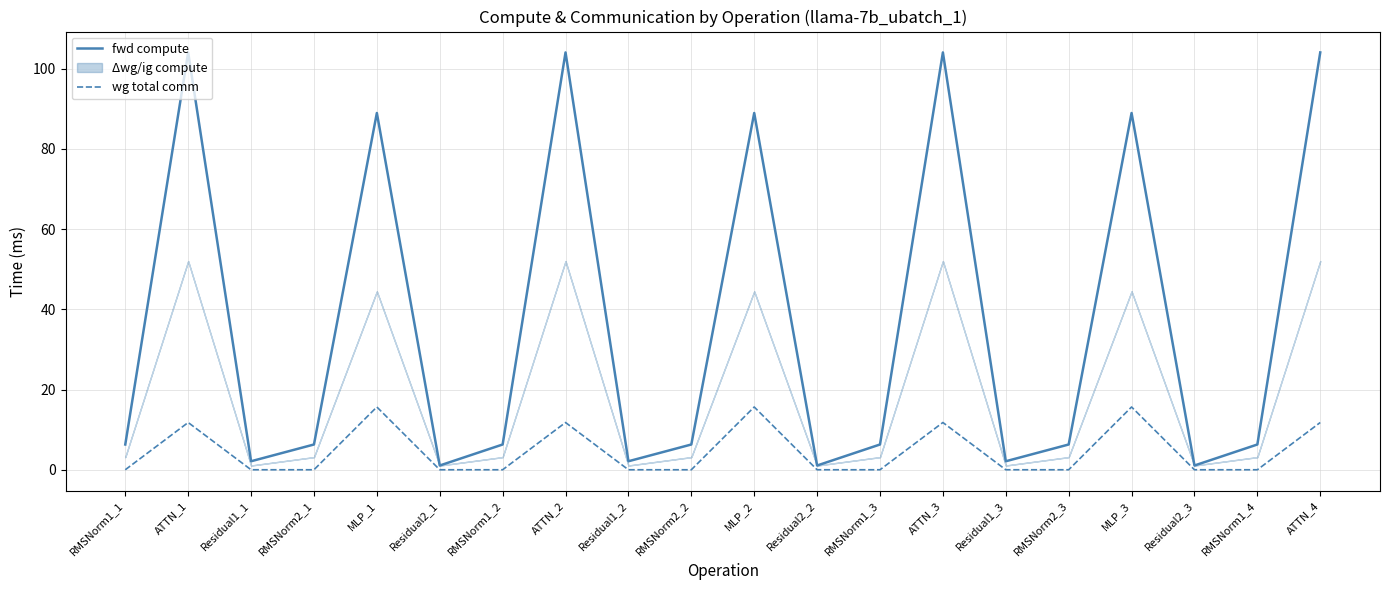

What is the value of the wg total comm point at the 5th from the left?

15.6